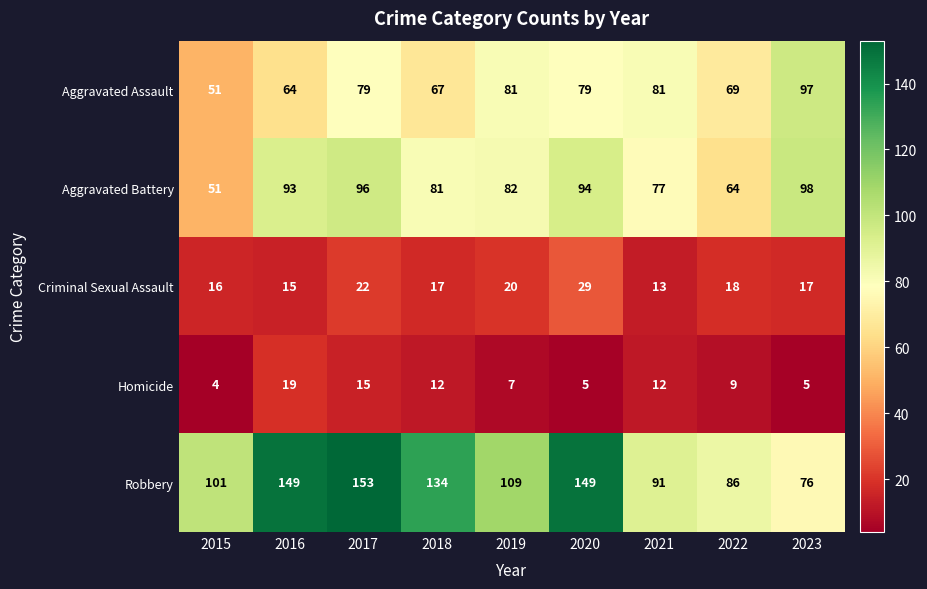

How many categories are shown in the chart?

9